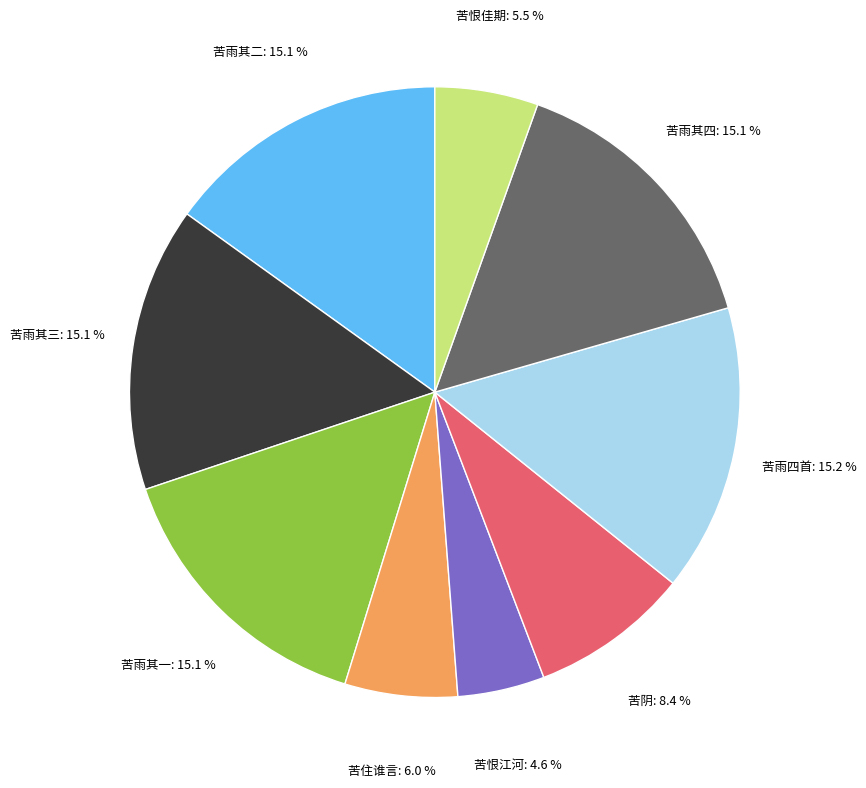

Is there a majority slice in this chart?

No